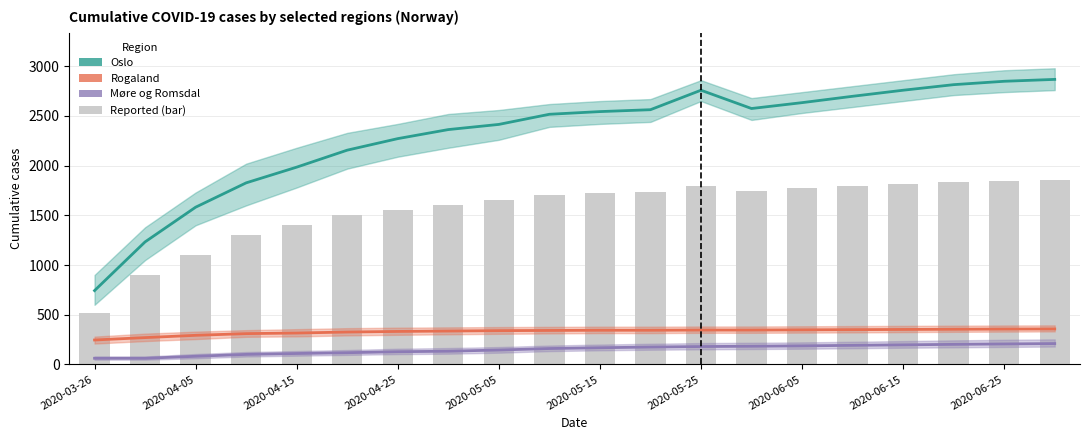

At 2020-04-15, list the series in order from smallest to largest.

Møre og Romsdal, Rogaland, Oslo